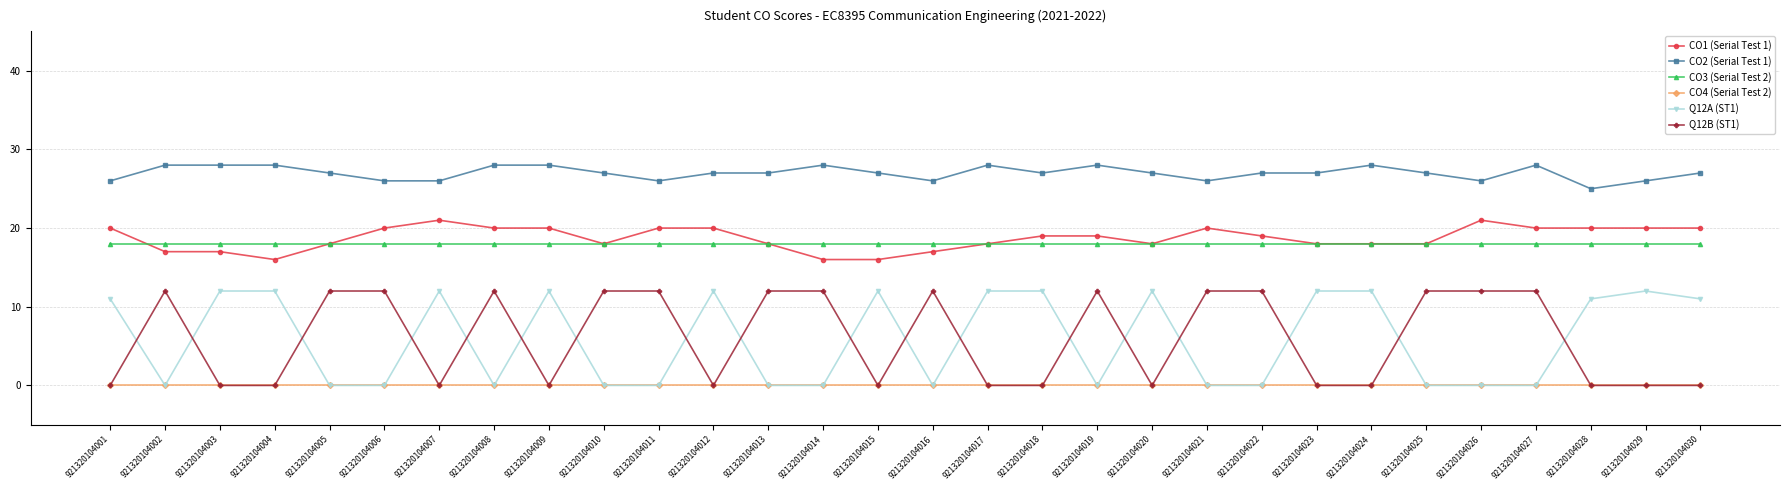

Reading left to right, list all the values displayed in this chart.

CO1 (Serial Test 1): 20	17	17	16	18	20	21	20	20	18	20	20	18	16	16	17	18	19	19	18	20	19	18	18	18	21	20	20	20	20
CO2 (Serial Test 1): 26	28	28	28	27	26	26	28	28	27	26	27	27	28	27	26	28	27	28	27	26	27	27	28	27	26	28	25	26	27
CO3 (Serial Test 2): 18	18	18	18	18	18	18	18	18	18	18	18	18	18	18	18	18	18	18	18	18	18	18	18	18	18	18	18	18	18
CO4 (Serial Test 2): 0	0	0	0	0	0	0	0	0	0	0	0	0	0	0	0	0	0	0	0	0	0	0	0	0	0	0	0	0	0
Q12A (ST1): 11	0	12	12	0	0	12	0	12	0	0	12	0	0	12	0	12	12	0	12	0	0	12	12	0	0	0	11	12	11
Q12B (ST1): 0	12	0	0	12	12	0	12	0	12	12	0	12	12	0	12	0	0	12	0	12	12	0	0	12	12	12	0	0	0